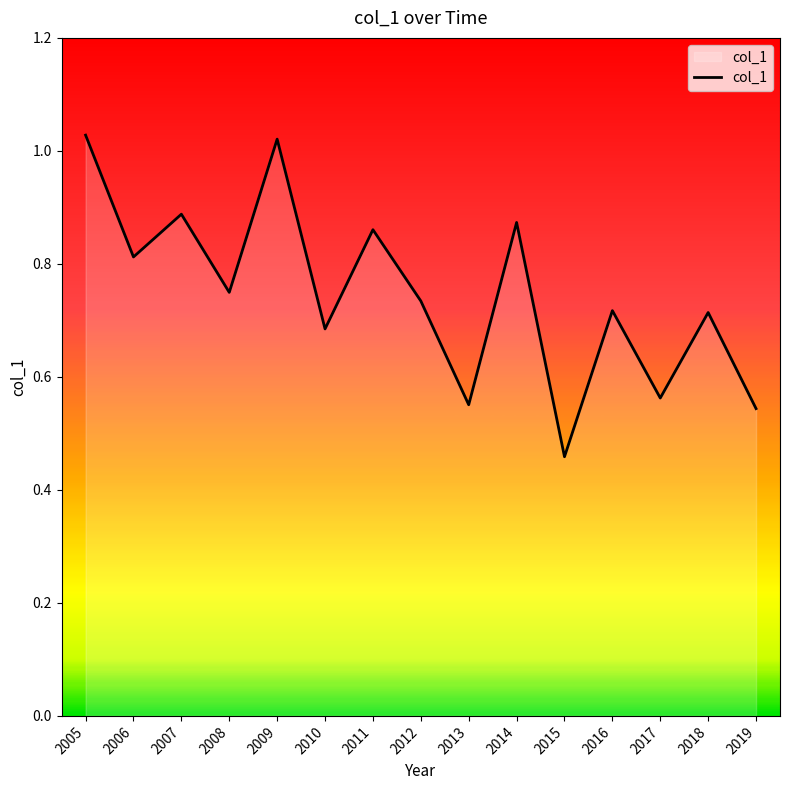

What is the change in value from 2012 to 2013?

-0.2